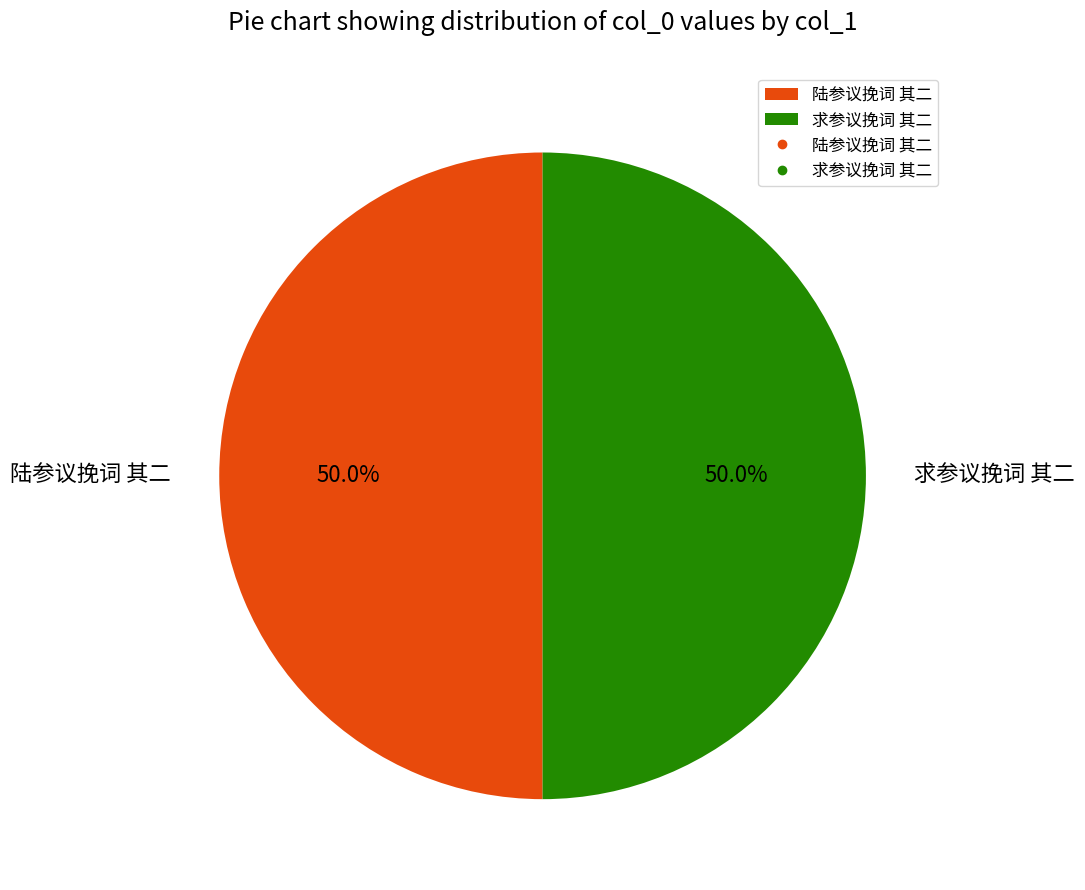

To the nearest percent, what is the combined percentage of 陆参议挽词 其二 and 求参议挽词 其二?

100%